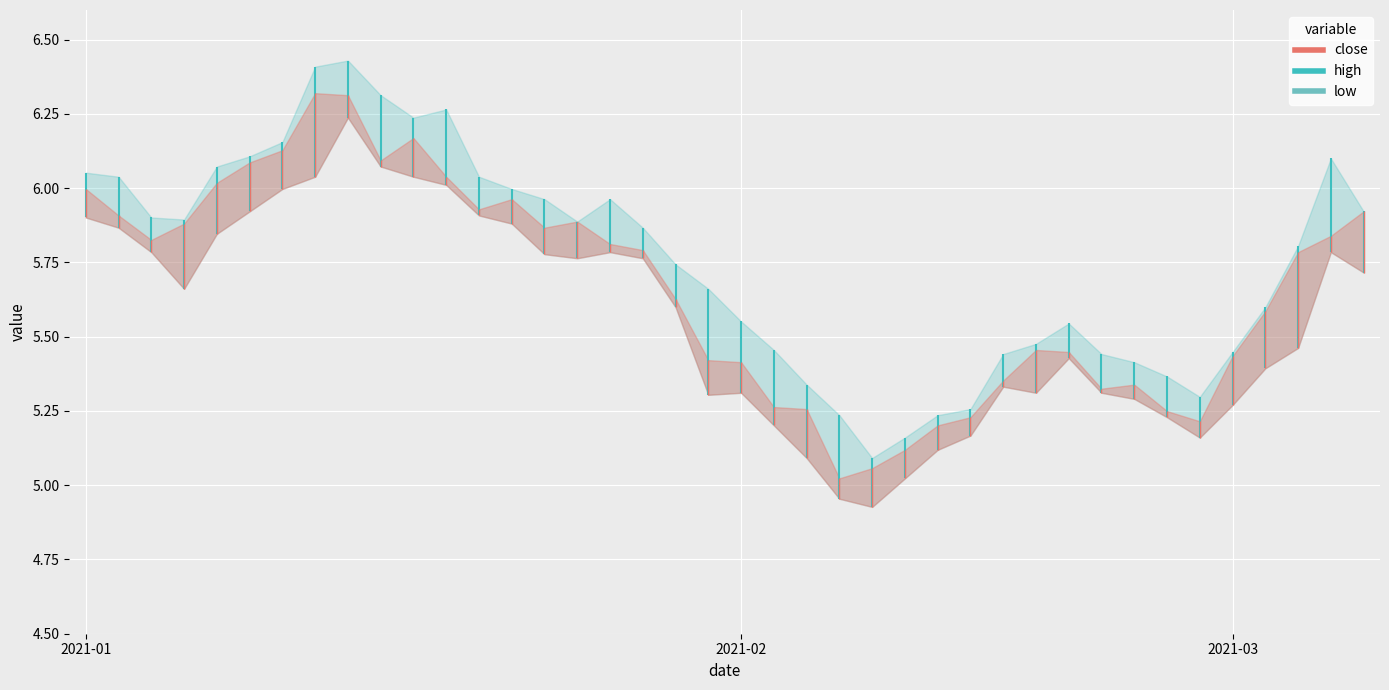

How many categories are shown in the chart?

40